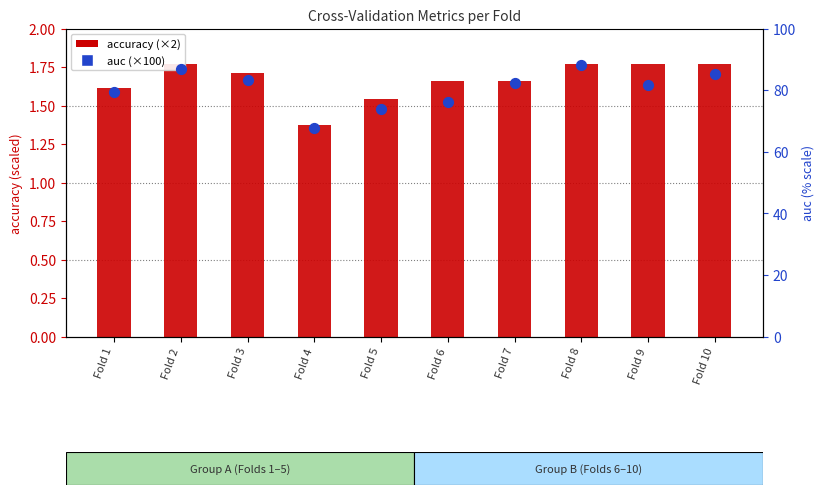

At how many categories does at least one series exceed 48?

10